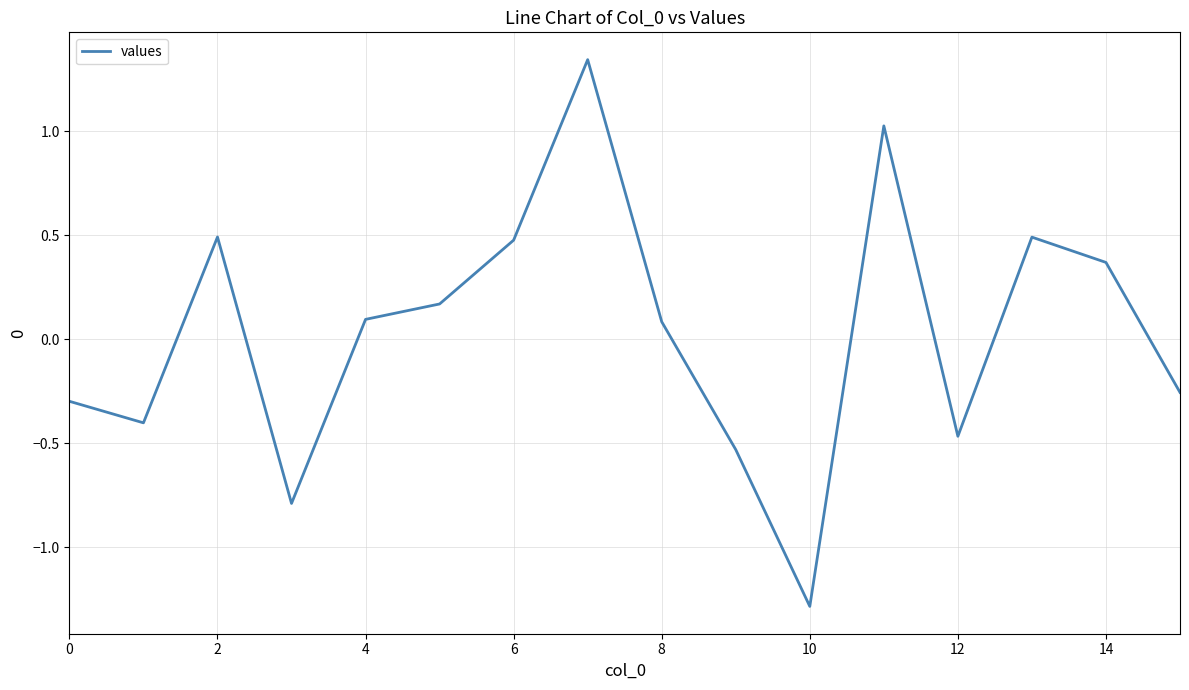

What is the difference between the maximum and minimum values?

2.6